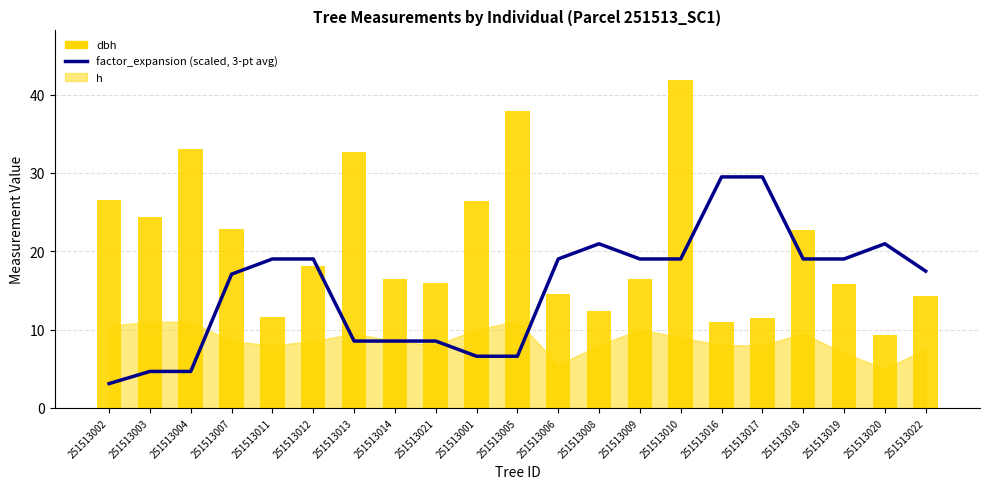

What is the maximum value for factor_expansion (scaled, 3-pt avg)?

29.5